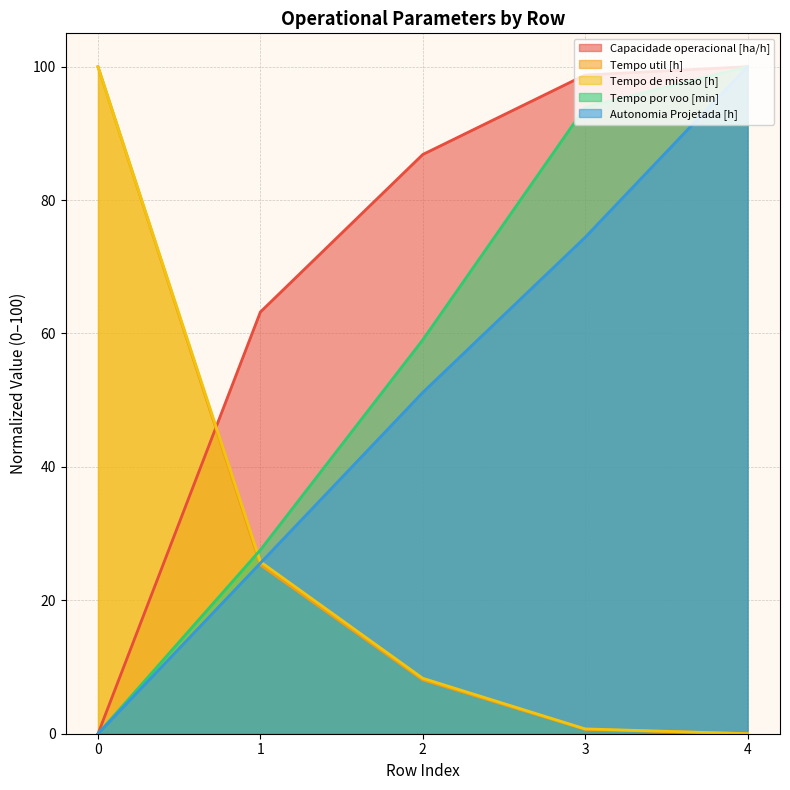

Is the value of Tempo util [h] at 0 greater than the value of Tempo por voo [min] at 4?

No